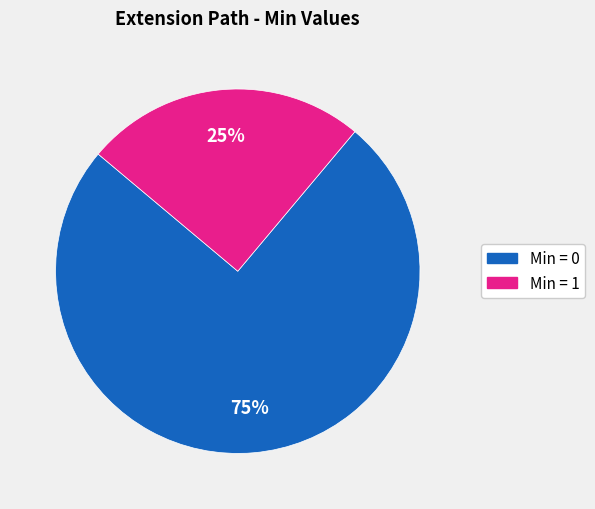

To the nearest percent, what is the difference between the largest and smallest slice percentages?

50%